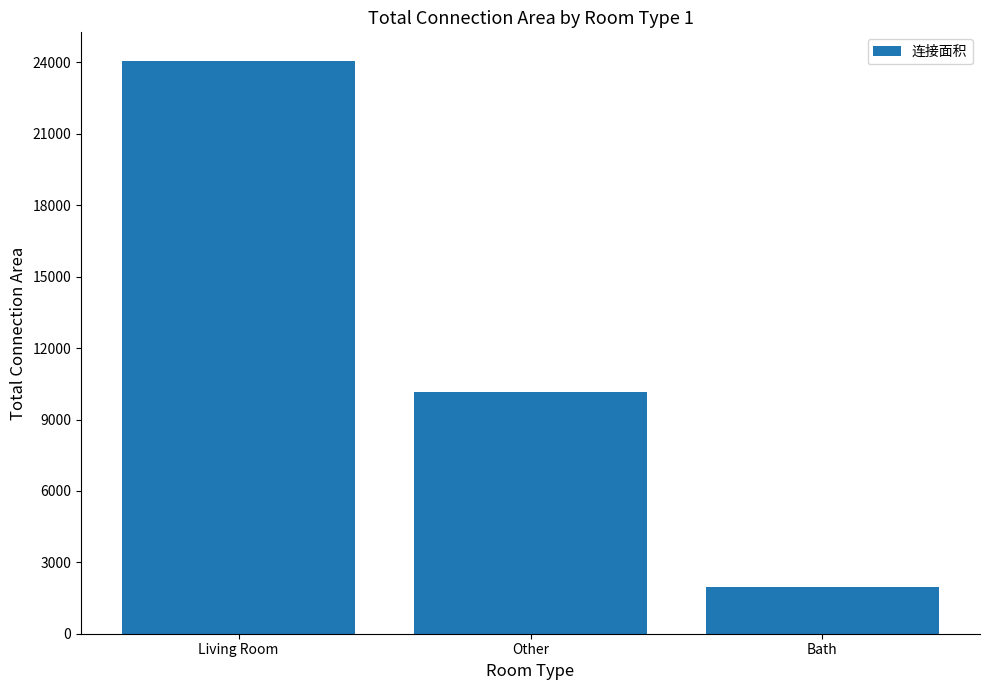

What is the average value?

12069